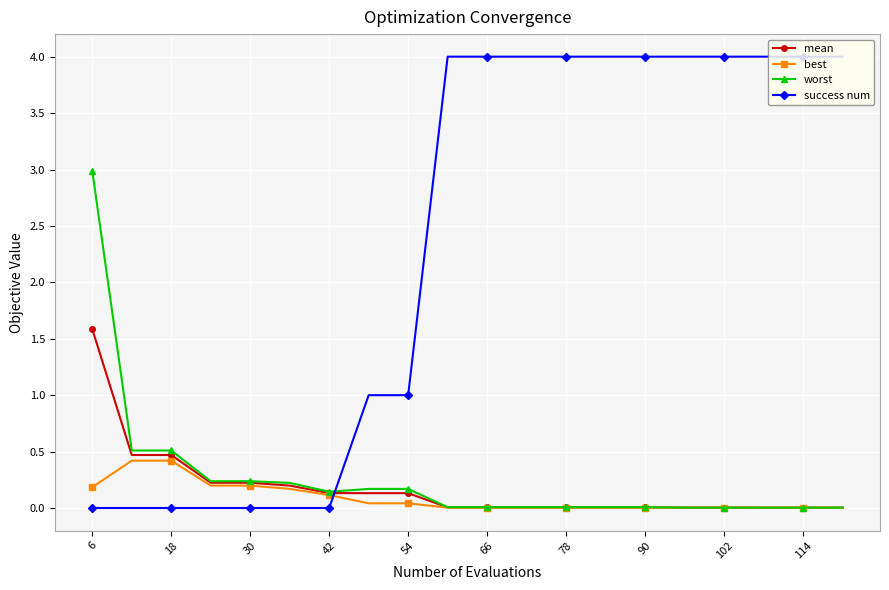

Rank the series by their maximum value, from highest to lowest.

success num, worst, mean, best